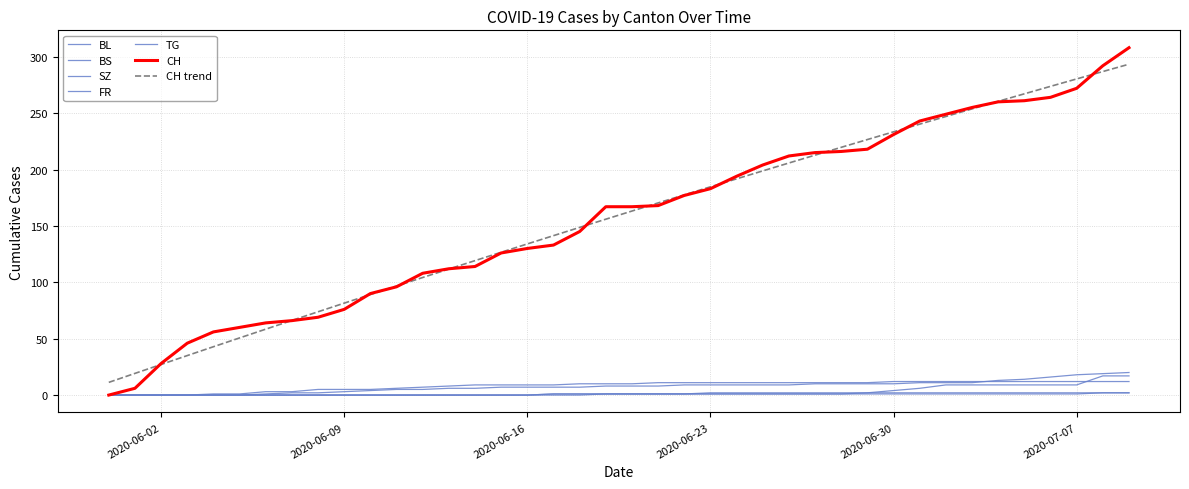

True or false: SZ has more than 2 interior local peaks.

False